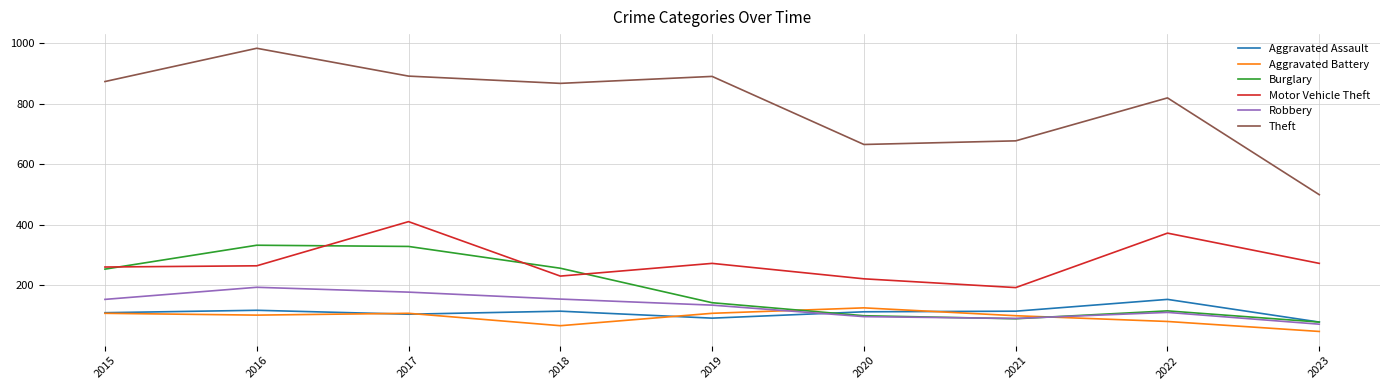

What is the total value across all series at 2021?

1267